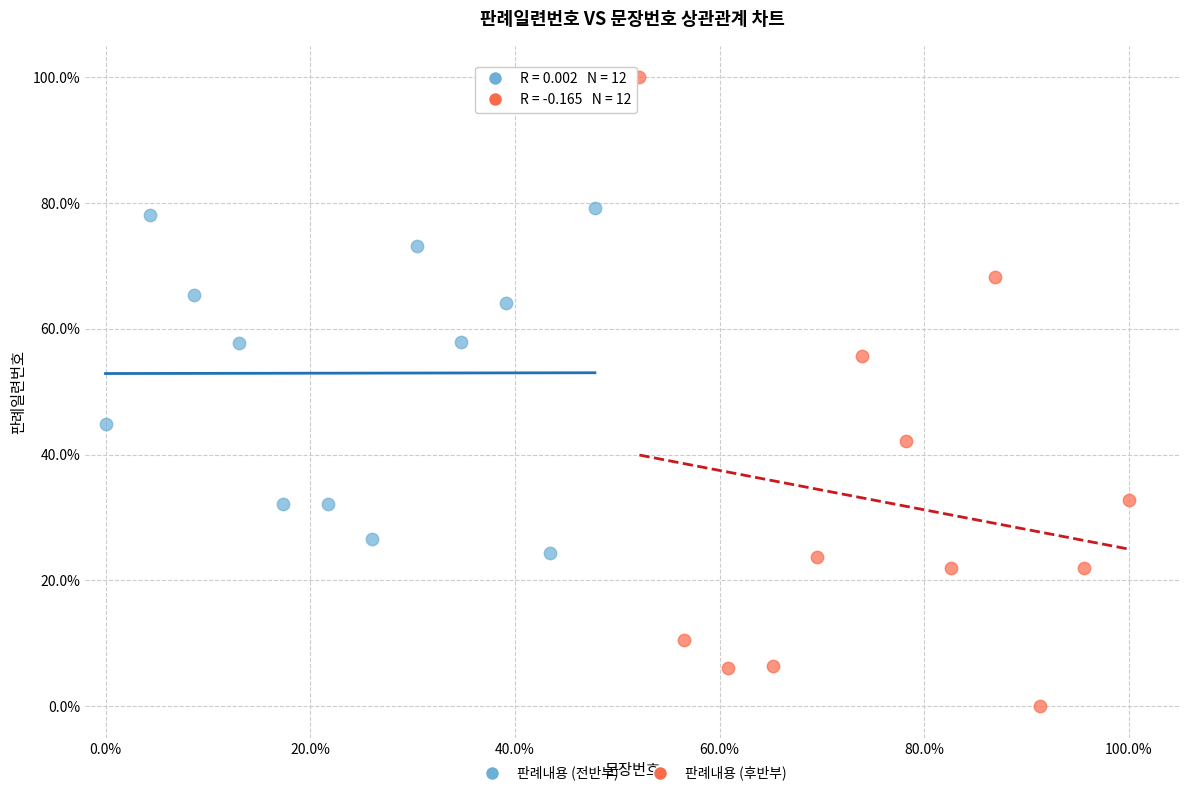

Which series reaches the minimum Y coordinate?

판례내용 (후반부)